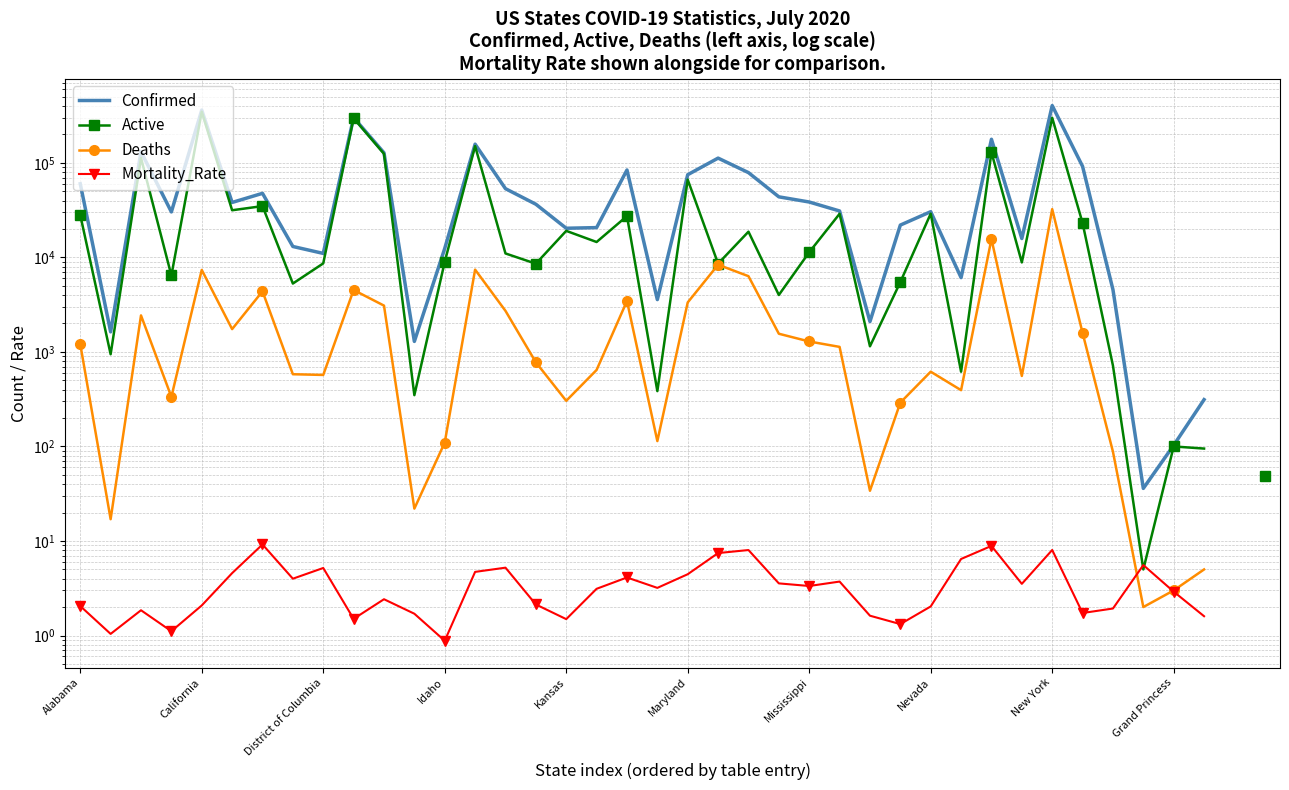

What is the sum of the Confirmed values at 14 and 19?

56948.0